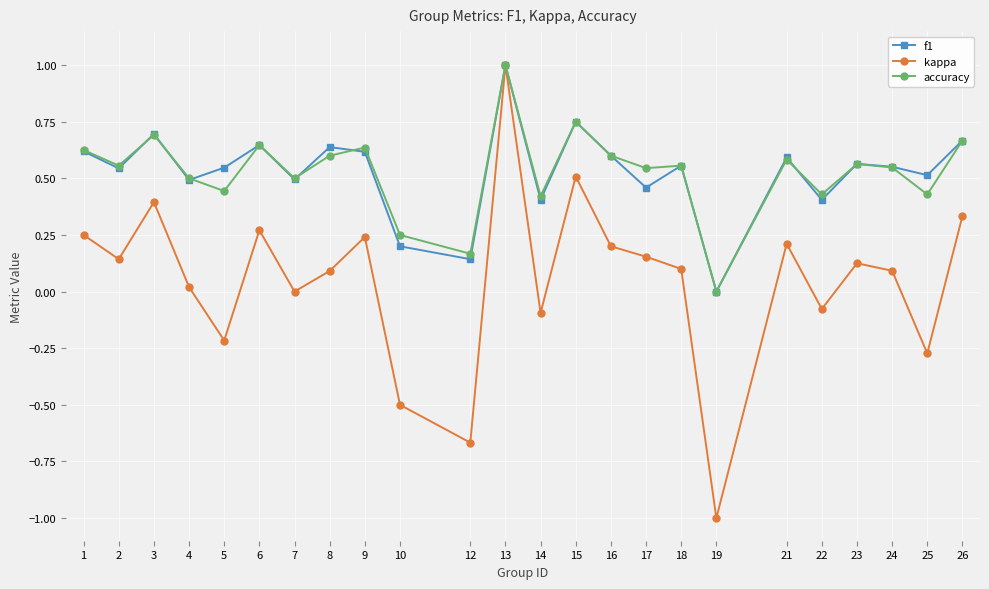

Is the value of accuracy at 6 greater than the value of f1 at 17?

Yes